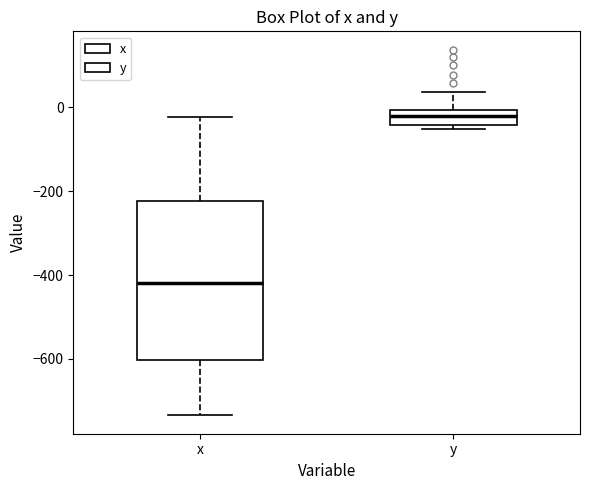

Reading left to right, transcribe this box plot: for each box, give where its median line is, the range the box spans, and where its two whiskers end, as read against the y-axis. The values are not printed on the chart, so give them approximately, as read against the axis.

x: median -420, box -600 to -220, whiskers -740 to -20
y: median -20, box -40 to 0, whiskers -60 to 40